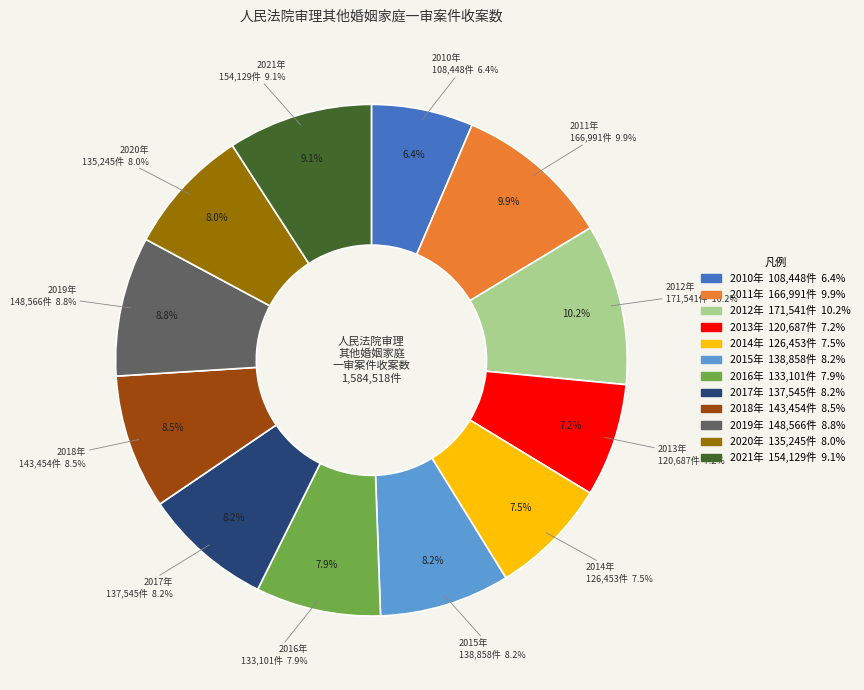

What portion of the pie excludes 2014年?

92.5%